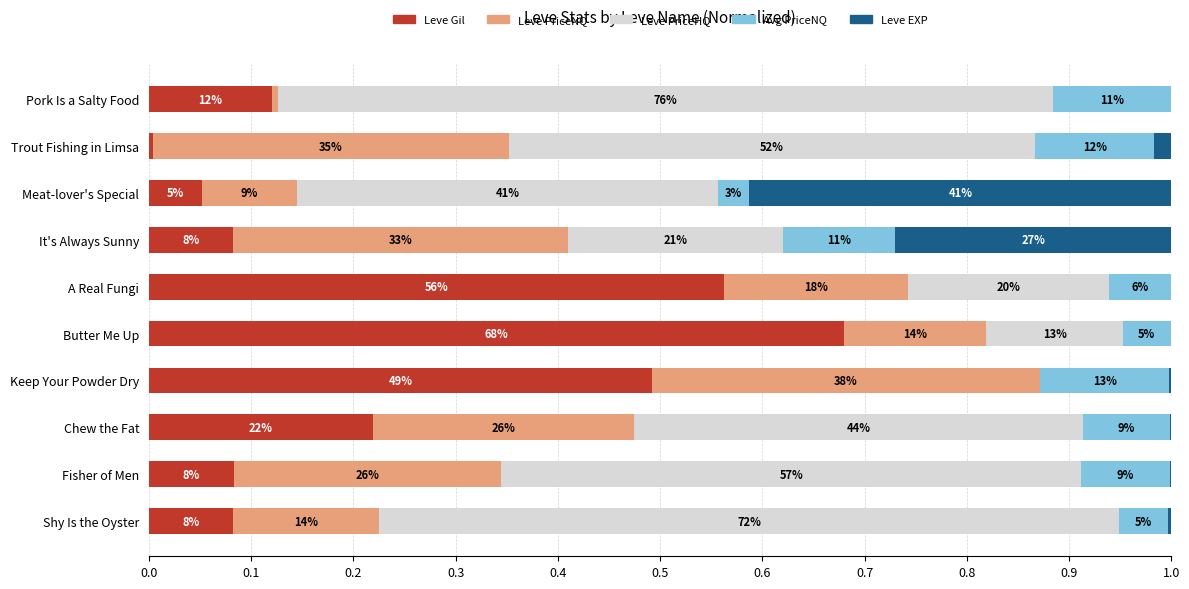

At how many categories does at least one series exceed 0?

10